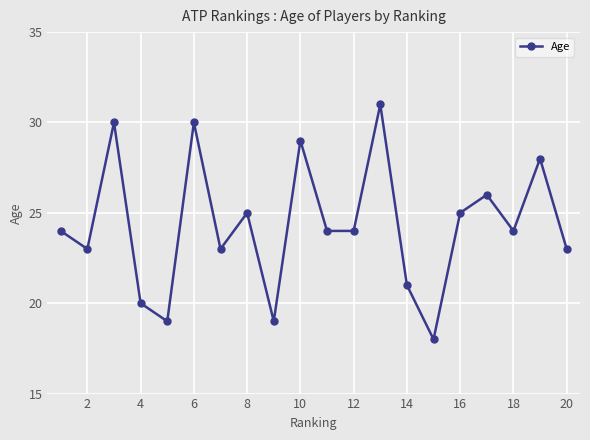

What is the greatest value displayed?

31